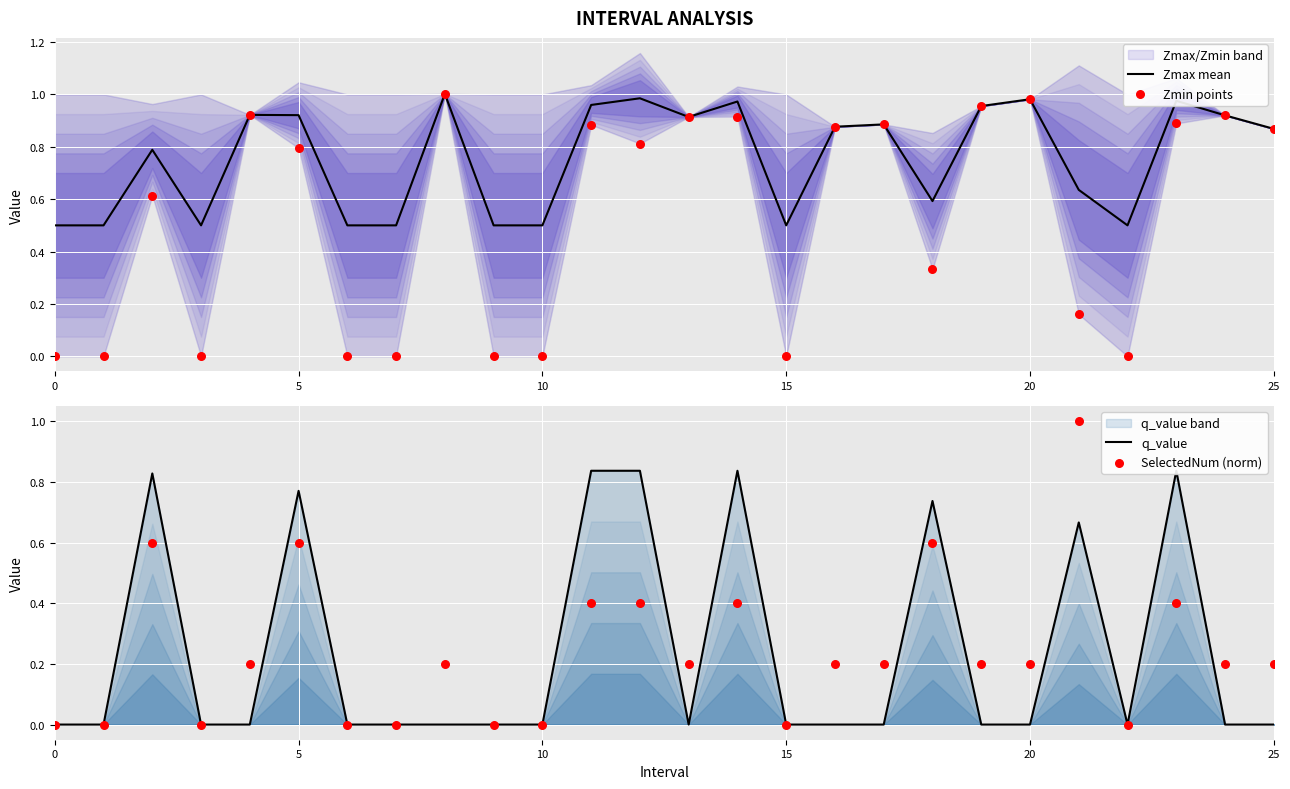

At how many categories does at least one series exceed 0?

26